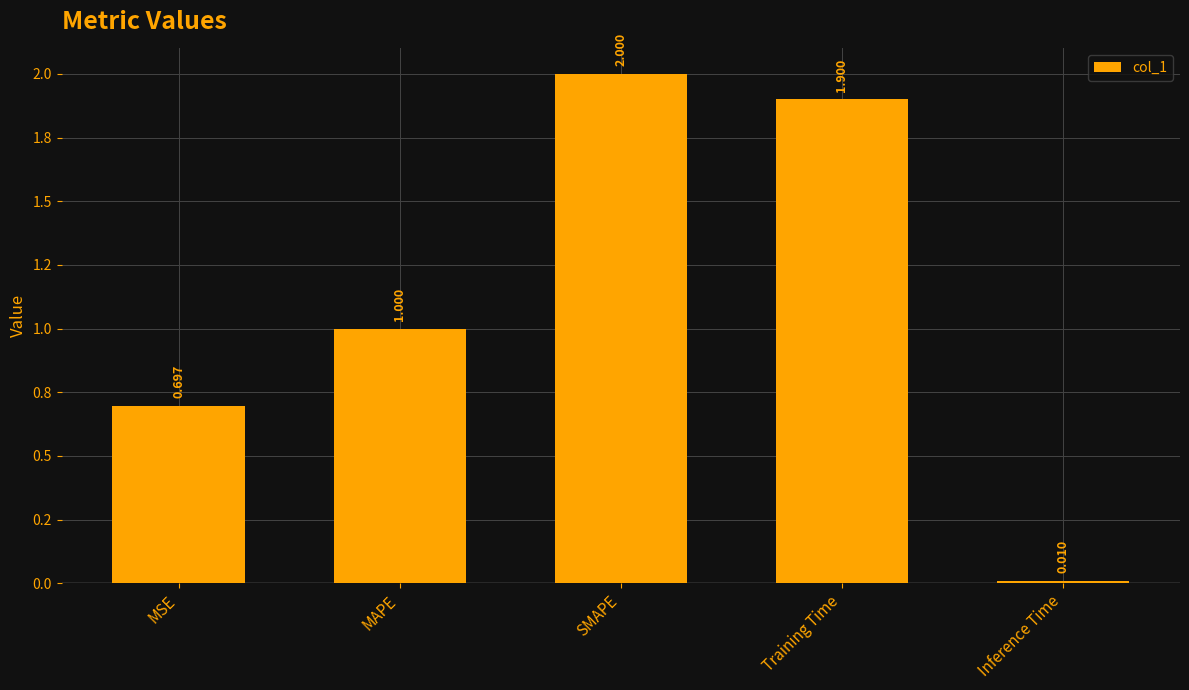

What is the difference between the second highest and second lowest values?

1.2